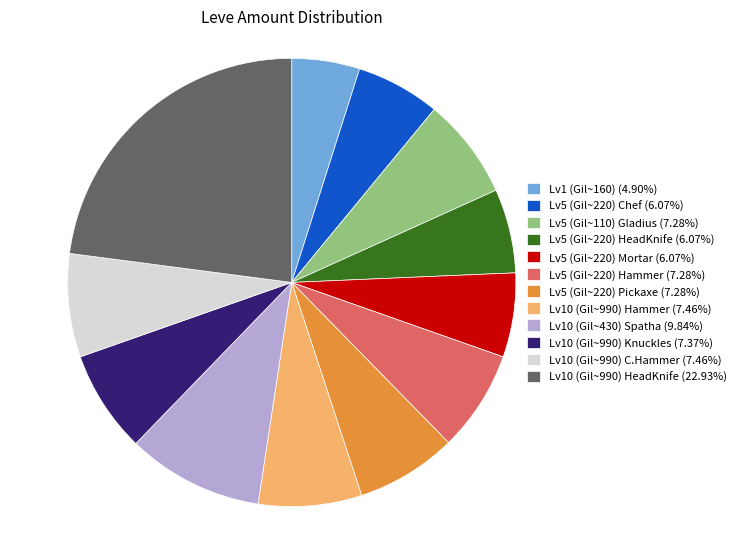

How many slices are in this pie chart?

12